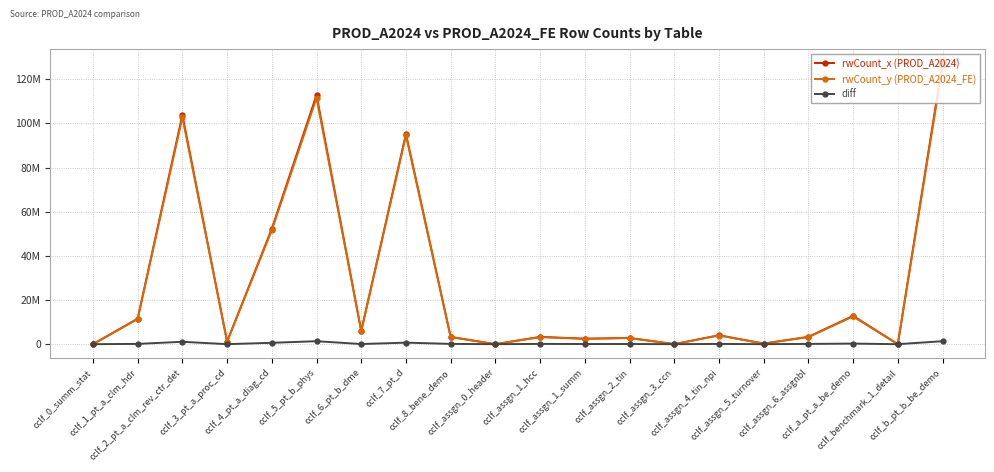

Which series has the widest spread of values?

rwCount_x (PROD_A2024)